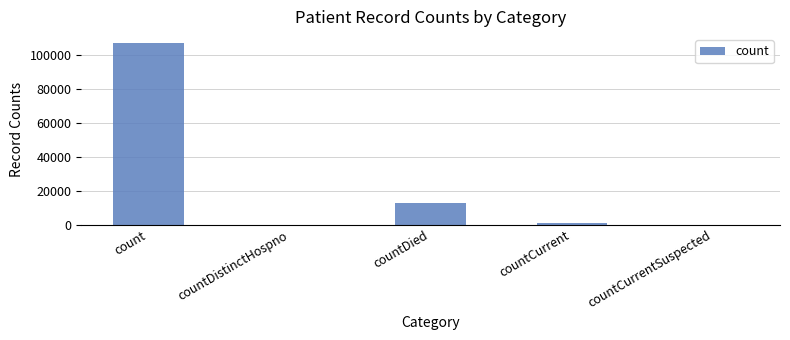

Approximately how many times larger is the value at count compared to countCurrent?

94.1